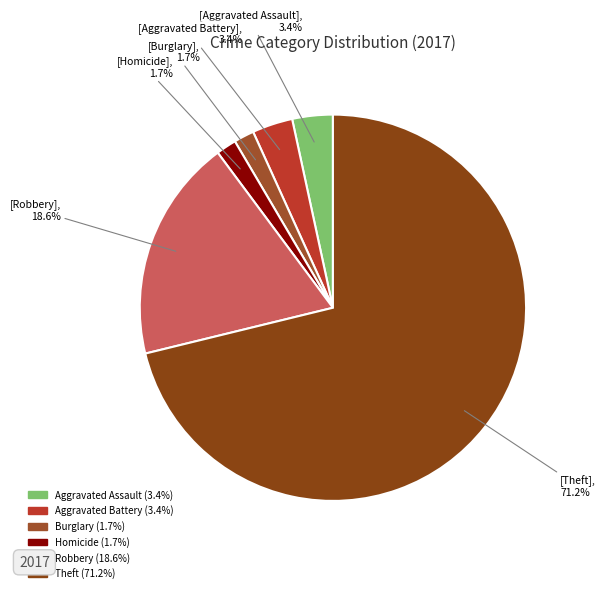

How many segments does this pie chart have?

6